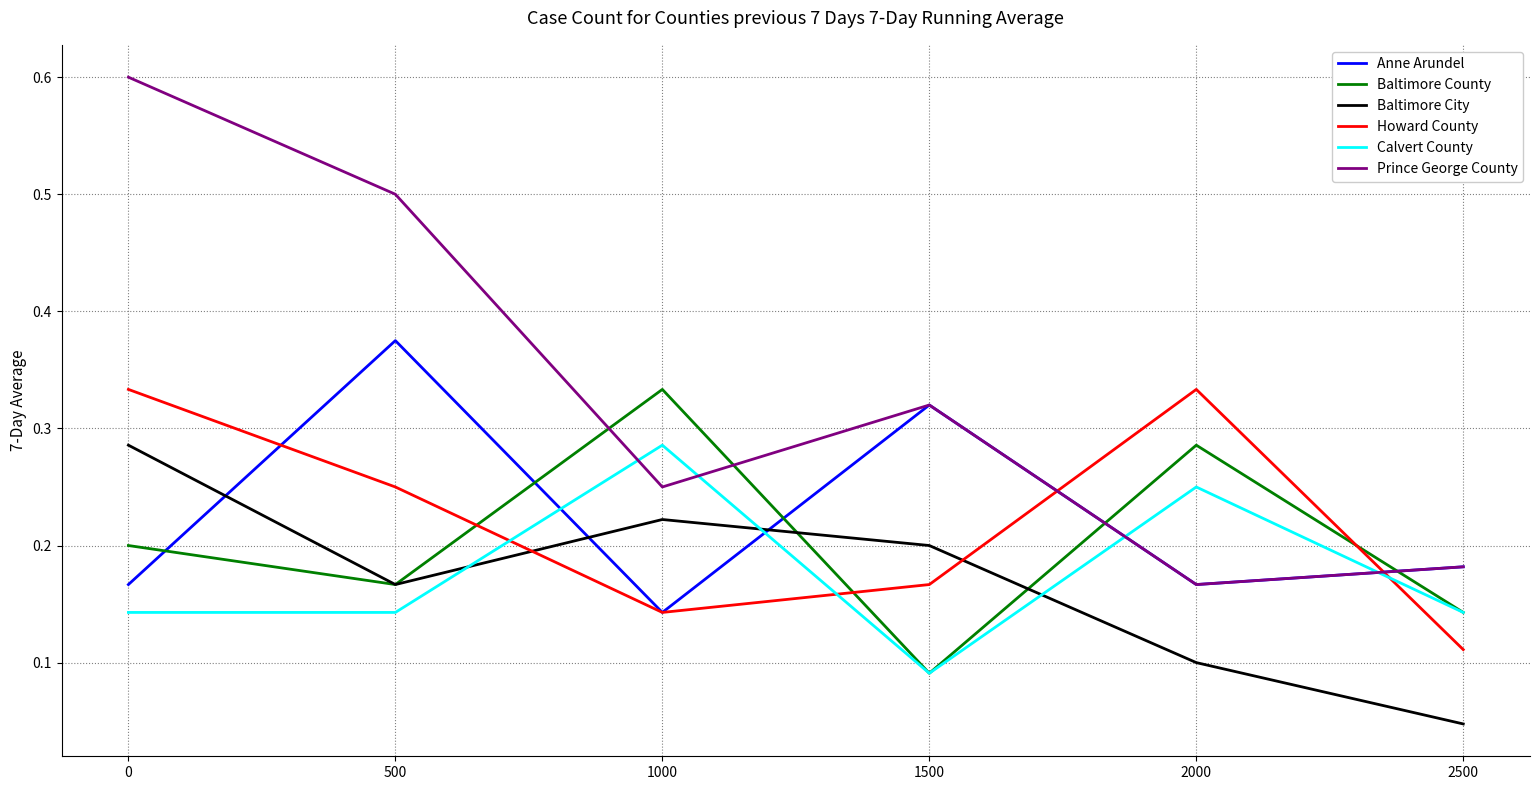

Where is Baltimore County nearest to the value 0?

1500